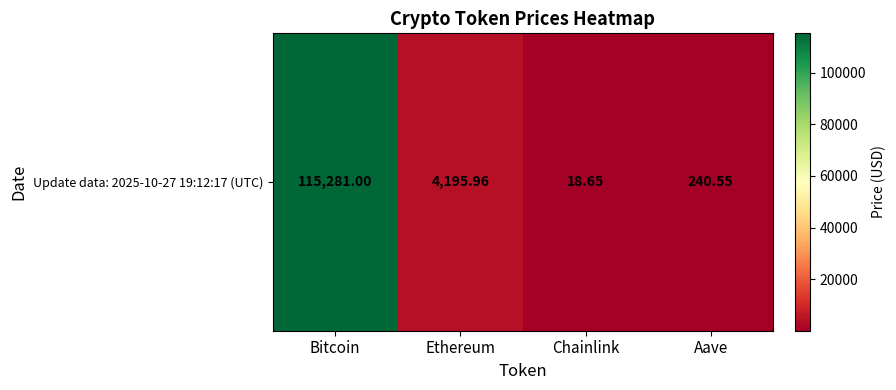

What is the change in value from Bitcoin to Chainlink?

-115262.4